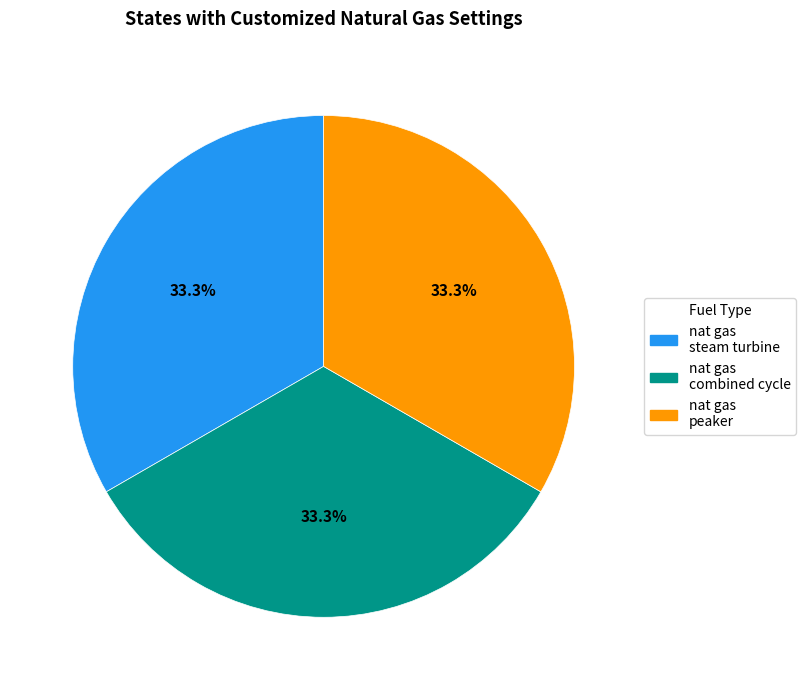

How much of the chart is everything except nat gas combined cycle?

66.7%